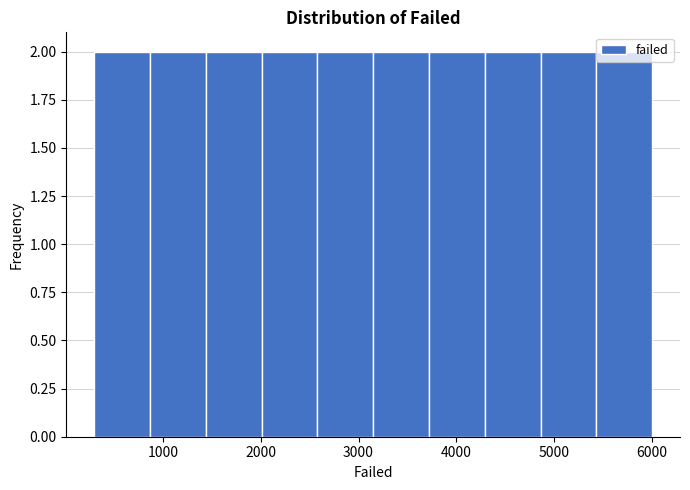

Reading left to right, list every bar in this chart as the range it spans on the x-axis followed by its height. Neither the bar edges nor the heights are printed on the chart, so give them approximately, as read against the axes.

300 to 870: 2
870 to 1440: 2
1440 to 2010: 2
2010 to 2580: 2
2580 to 3150: 2
3150 to 3720: 2
3720 to 4290: 2
4290 to 4860: 2
4860 to 5430: 2
5430 to 6000: 2